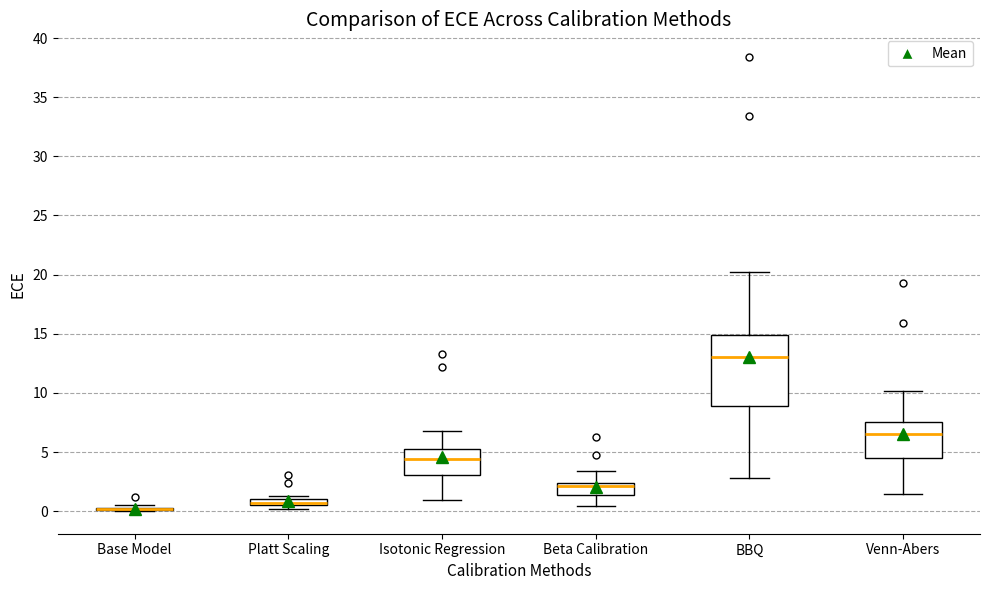

Comparing the boxes themselves (not the whiskers), which one is the tallest?

BBQ